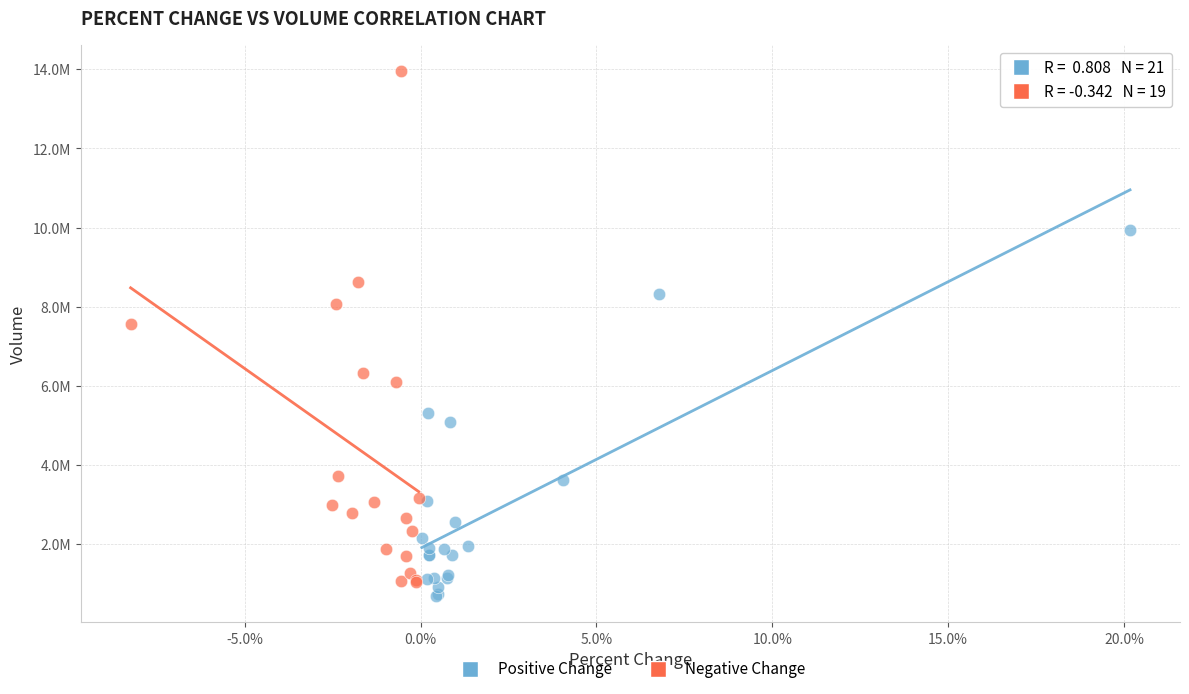

Which series reaches the maximum Y coordinate?

Negative Change